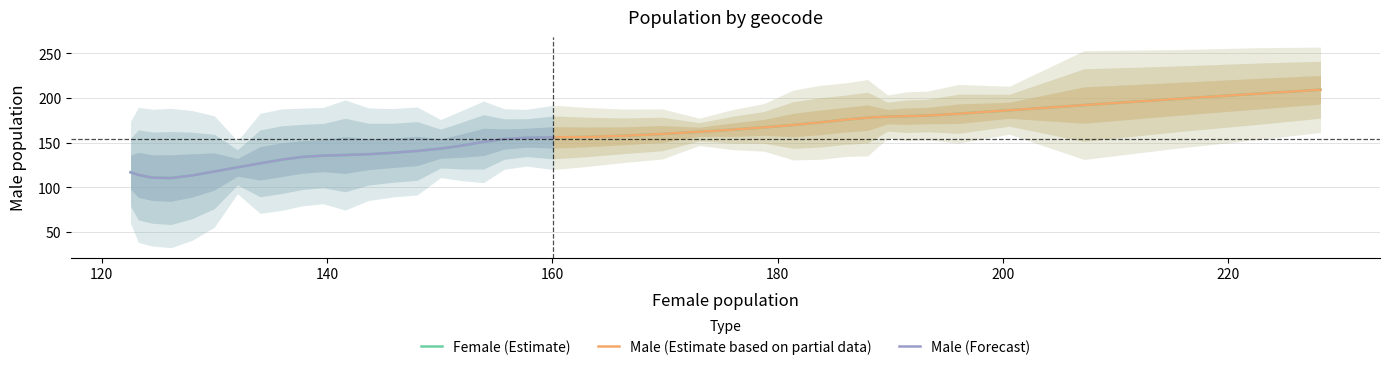

What is the value of the female point at the 14th from the left?

127